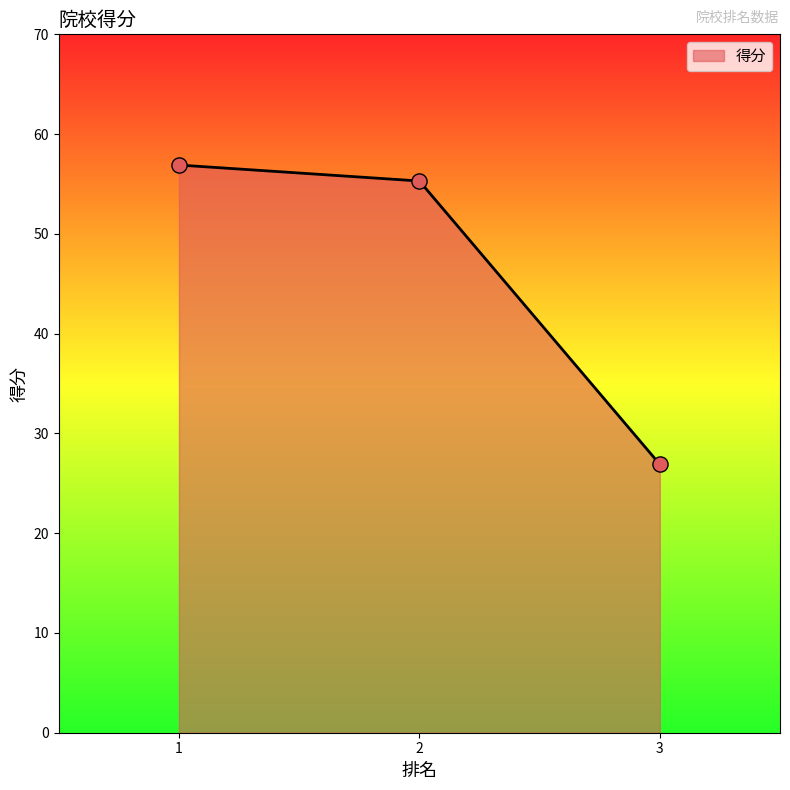

What is the ratio of the value at 2 to the value at 1?

1.0